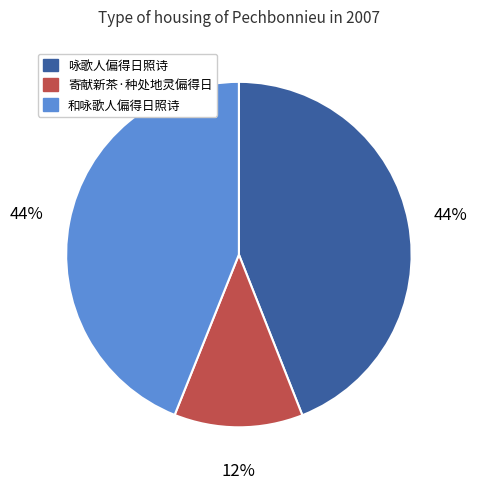

Does 和咏歌人偏得日照诗 account for over 50% of the chart?

No